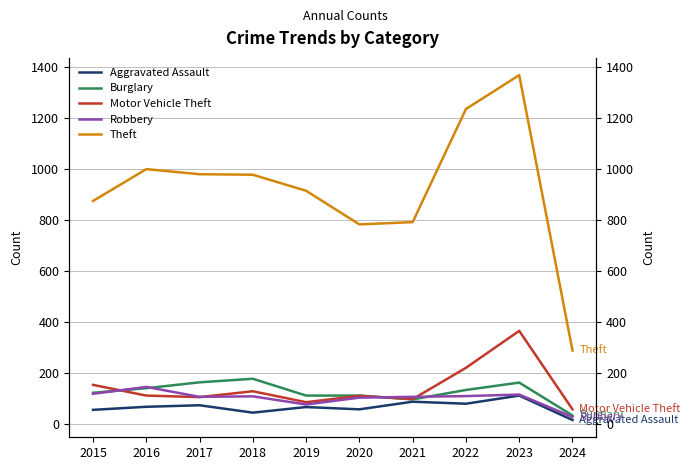

Does the chart display data point markers on the line(s)?

No